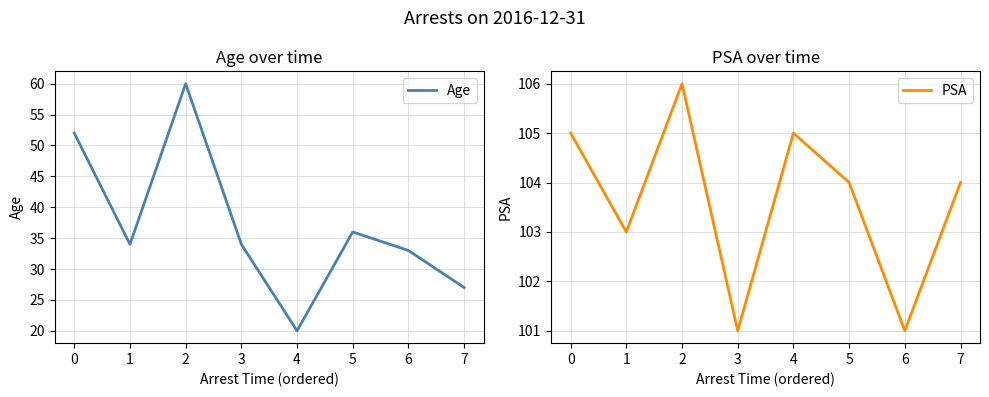

List the series in order of their overall mean, lowest first.

Age, PSA